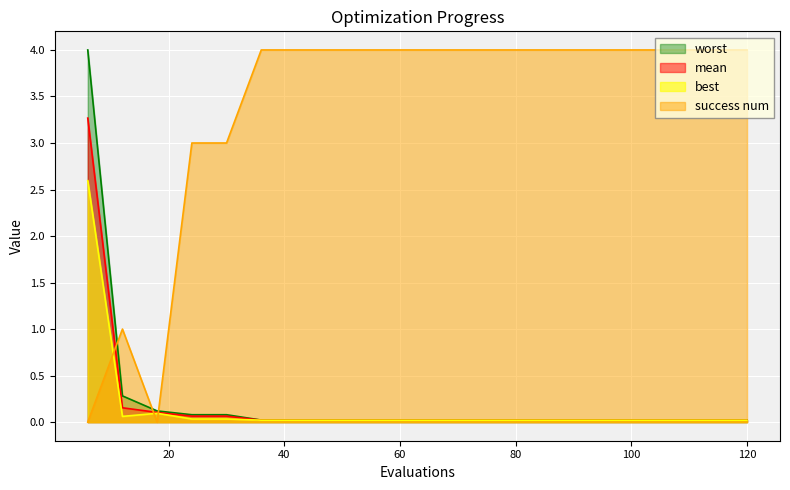

What is the greatest value displayed?

4.0